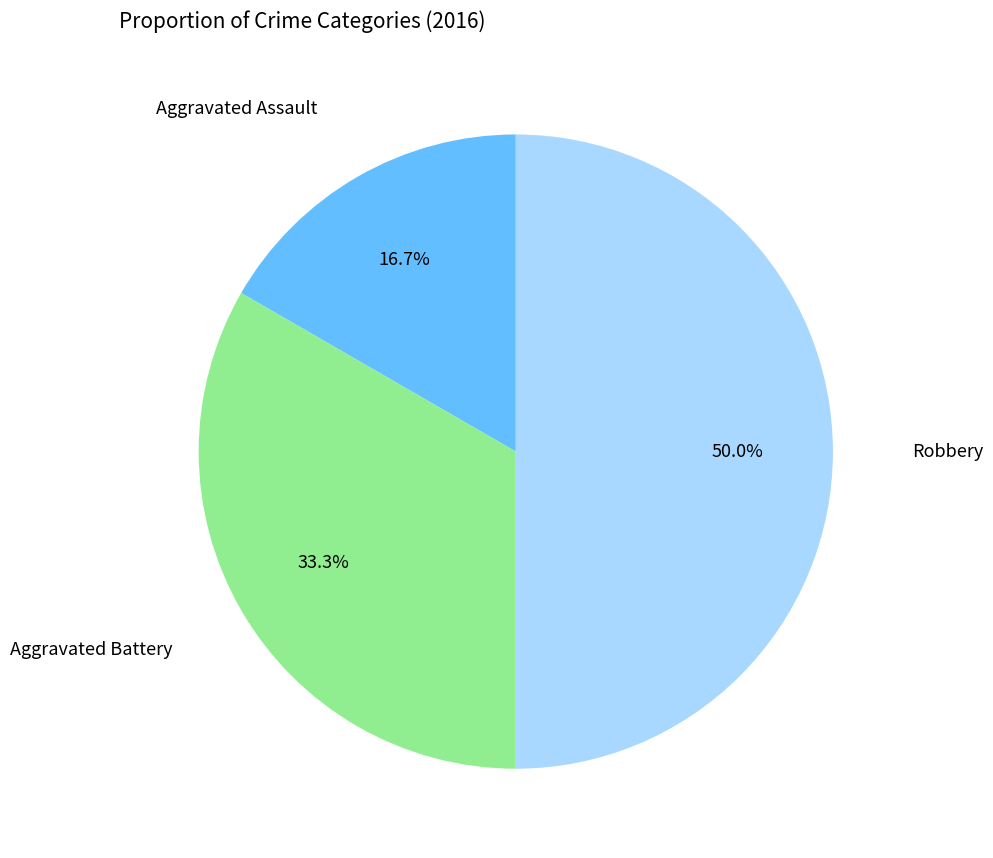

How many slices are in this pie chart?

3